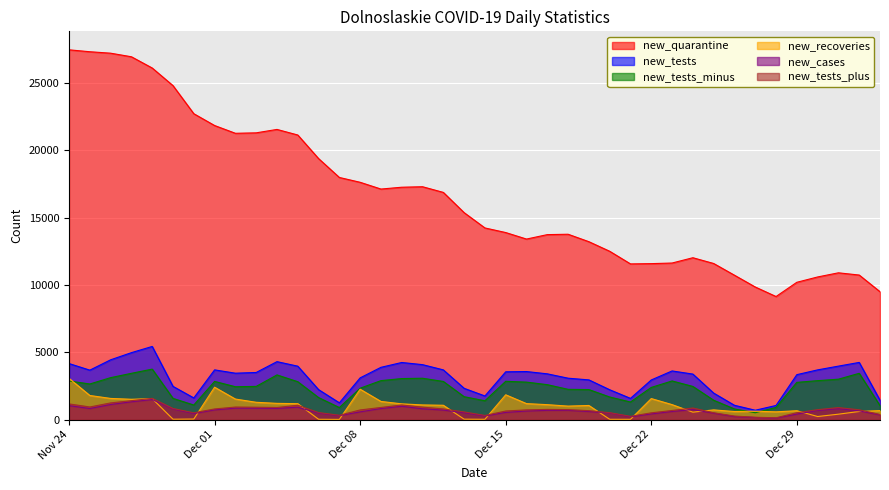

How many lines are shown in the chart?

6